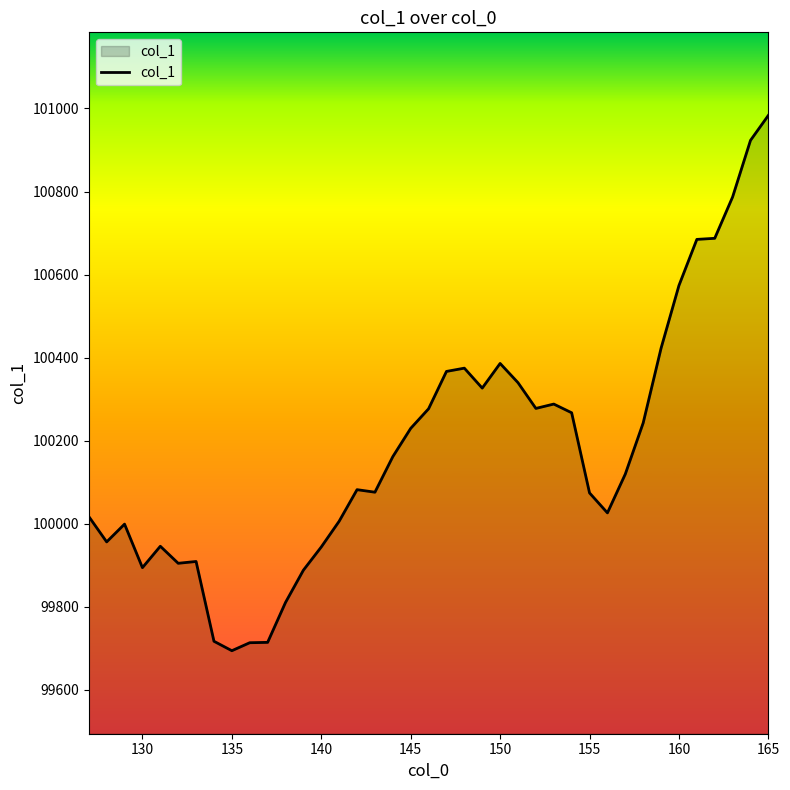

What is the smallest value displayed?

99693.8